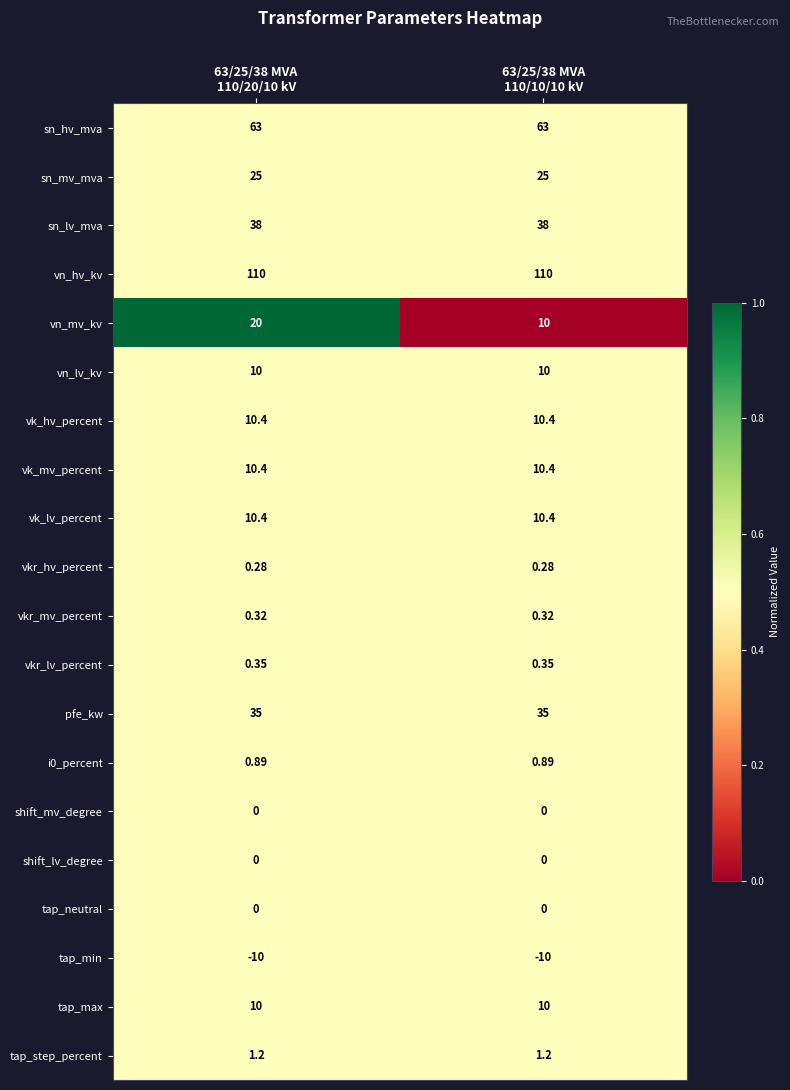

Which series has the largest total across all categories?

vn_hv_kv